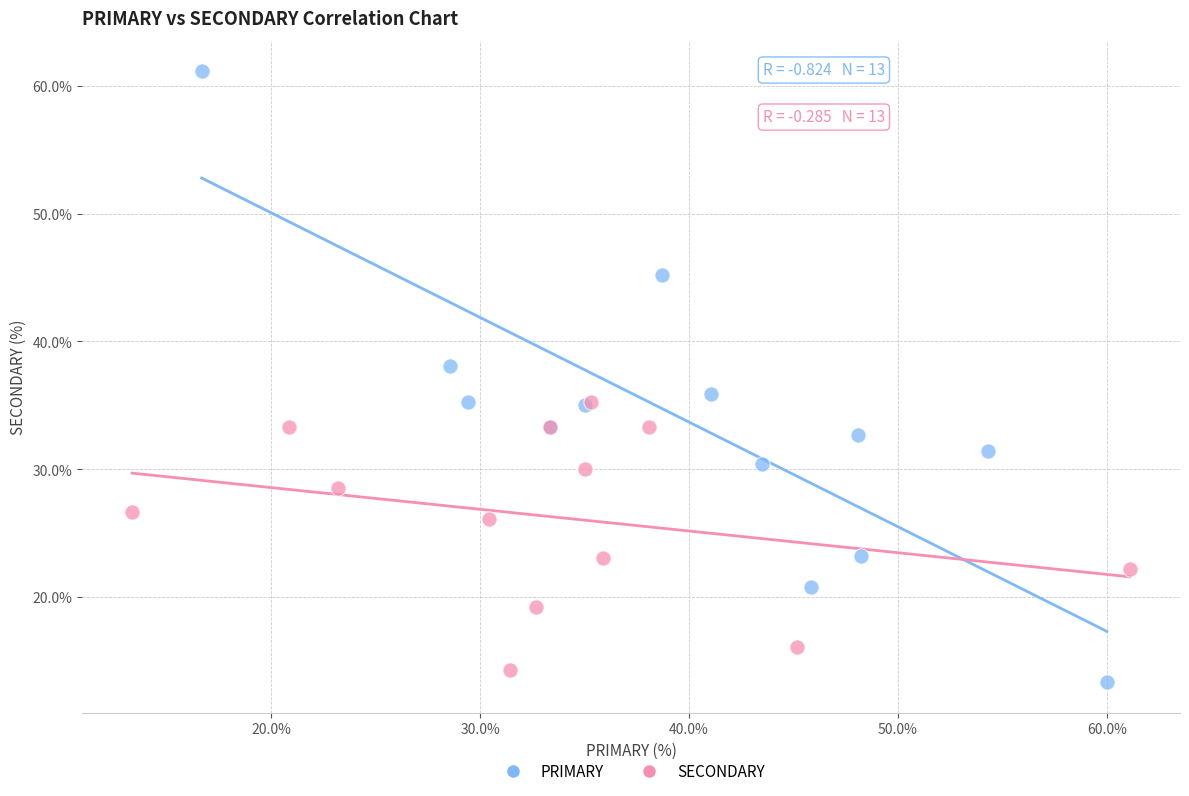

Which series has the widest spread of Y values?

PRIMARY